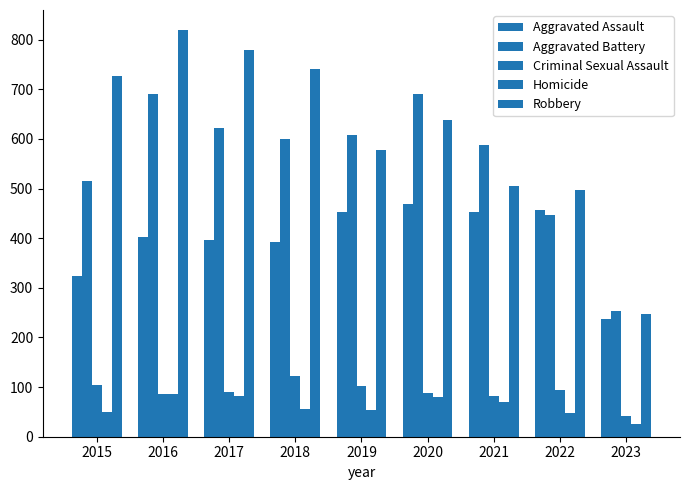

How many bars are there in each group?

5